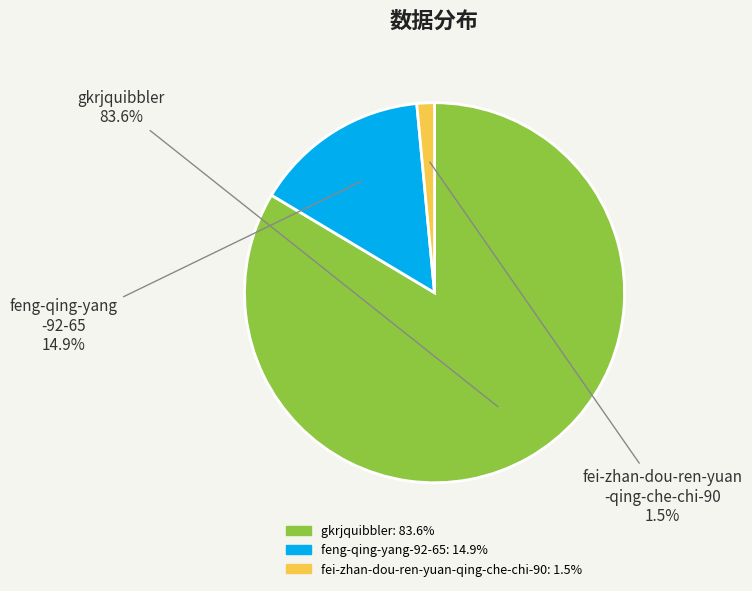

To the nearest percent, what portion does gkrjquibbler represent?

84%